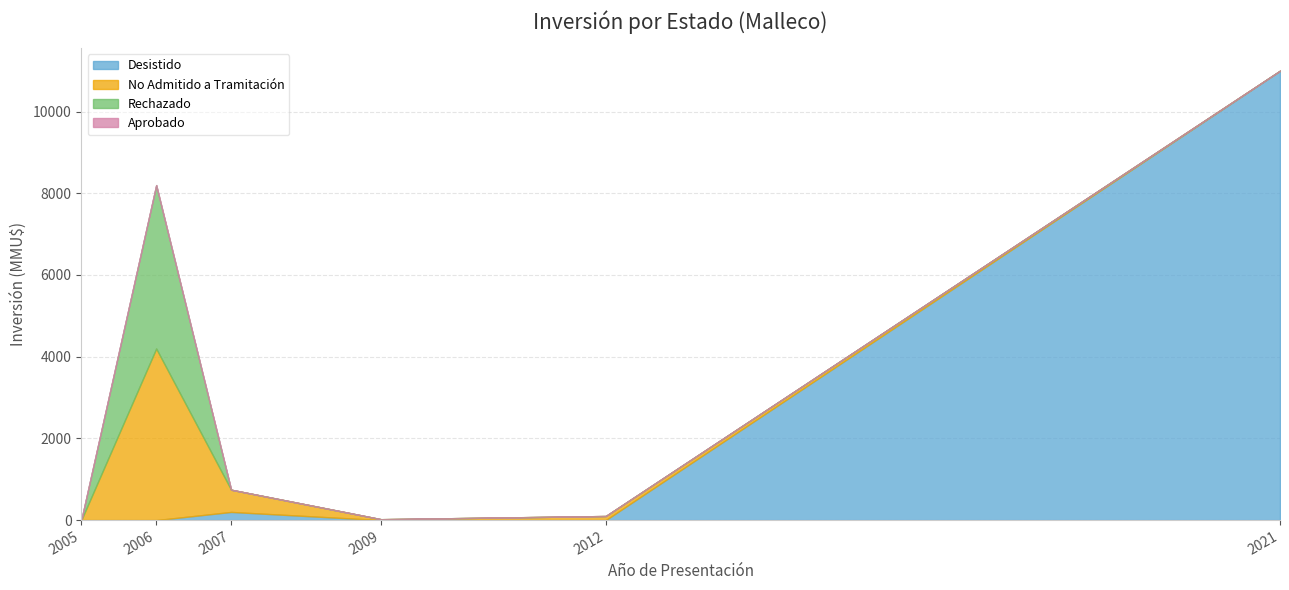

How many distinct data groups are displayed?

2